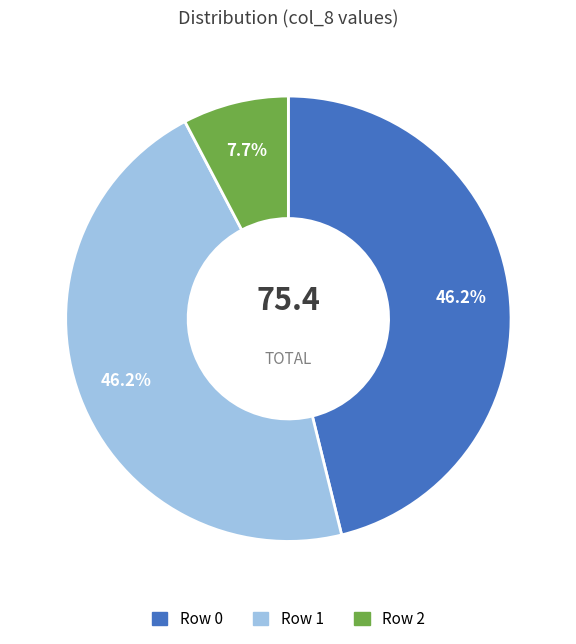

What percentage do Row 1 and Row 2 together represent?

53.8%